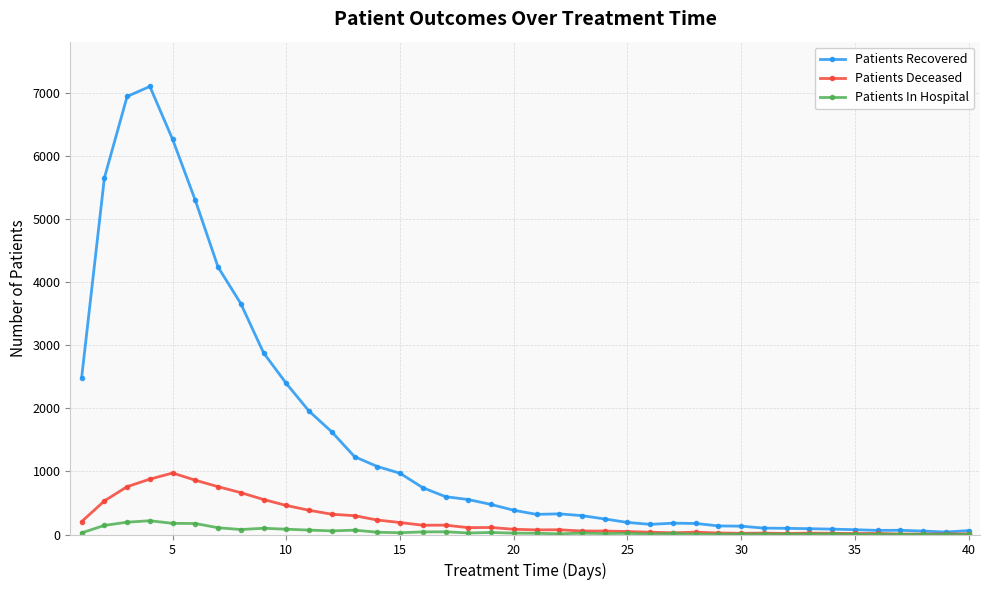

What is the value of the Patients In Hospital point at the 30th from the left?

8